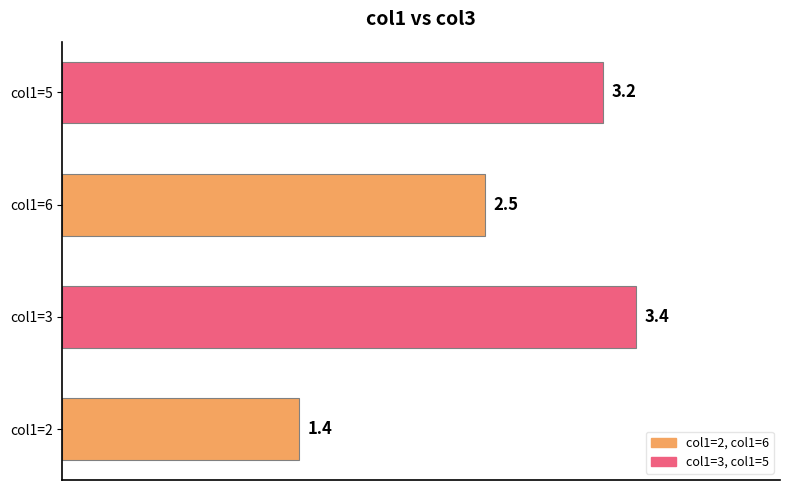

What is the ratio of the value at col1=5 to the value at col1=3?

0.9